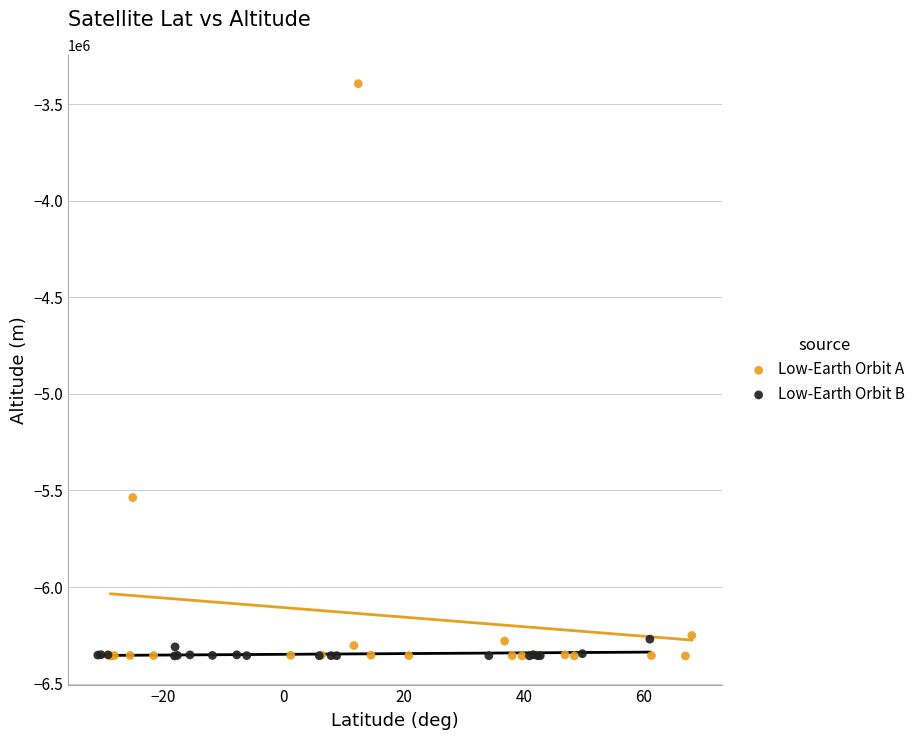

Which series has the largest Y range (max minus min)?

Low-Earth Orbit A